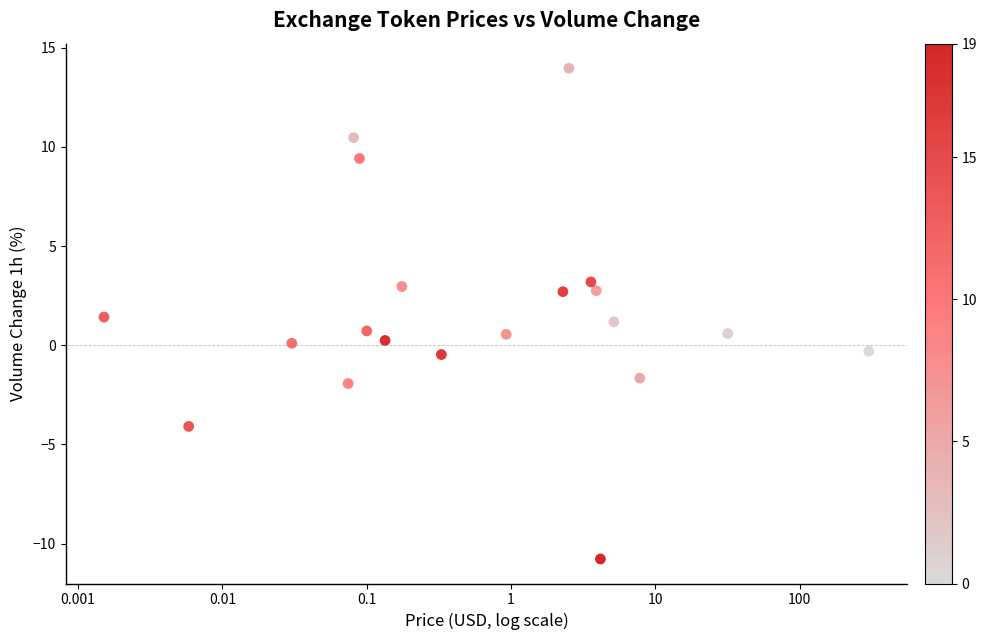

What is the range of Y values (max minus min)?

24.7